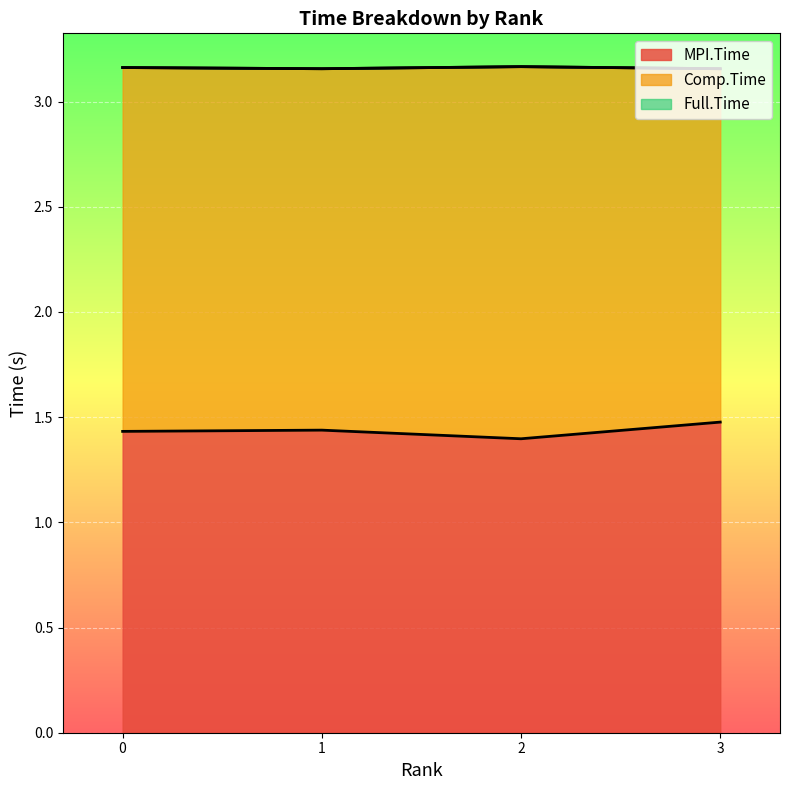

Which category has the highest value in the Full.Time series?

2